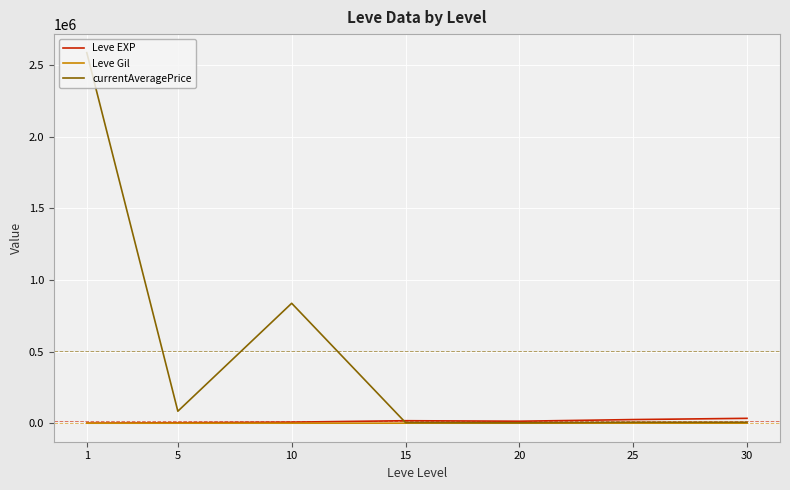

After their last crossing, which series has the higher values: currentAveragePrice or Leve EXP?

Leve EXP